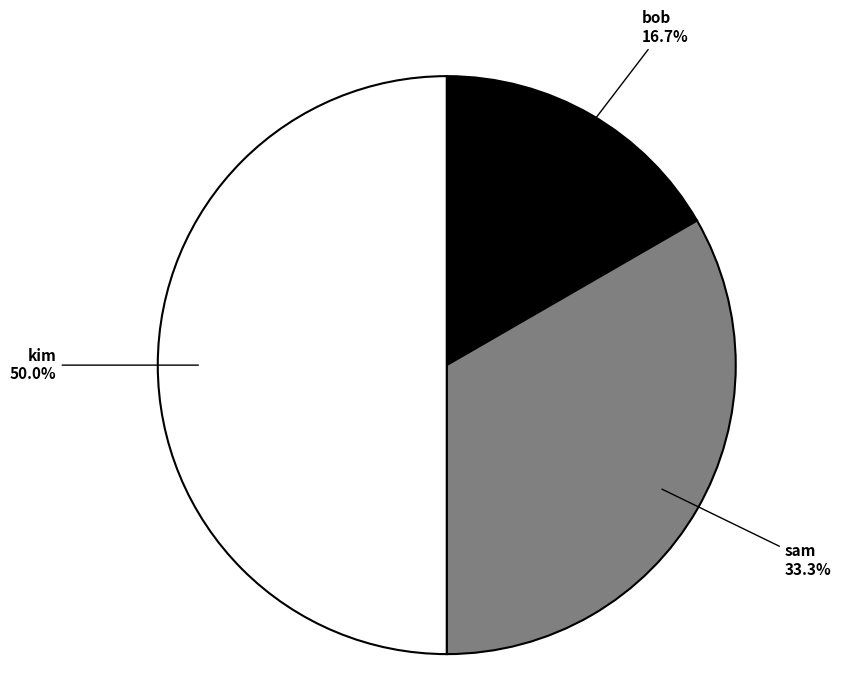

Combined, what portion of the pie is sam and kim?

83.3%